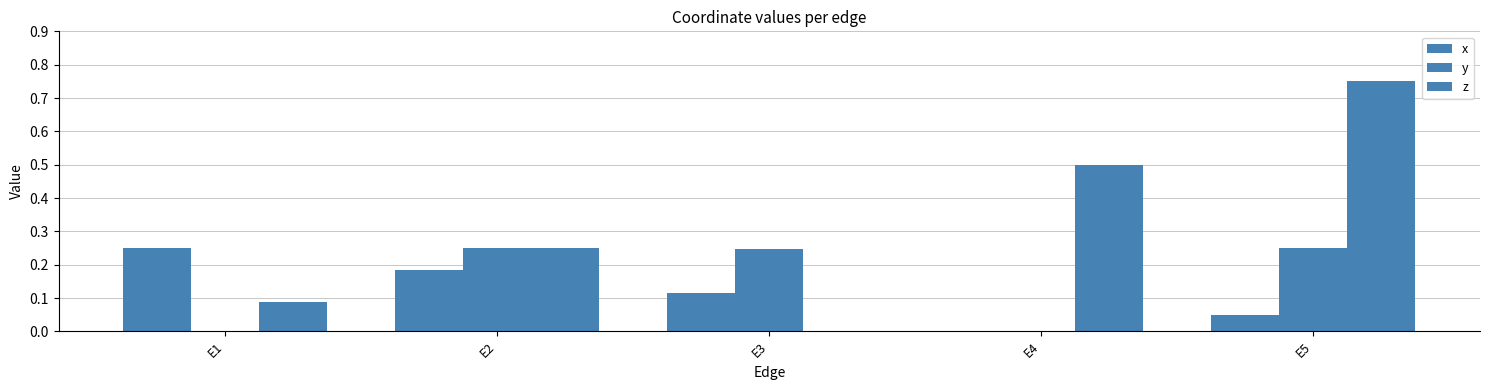

Reading left to right, transcribe all the data shown in this chart.

x: 0.2	0.2	0.1	0.0	0.0
y: 0.0	0.2	0.2	0.0	0.2
z: 0.1	0.2	0.0	0.5	0.8